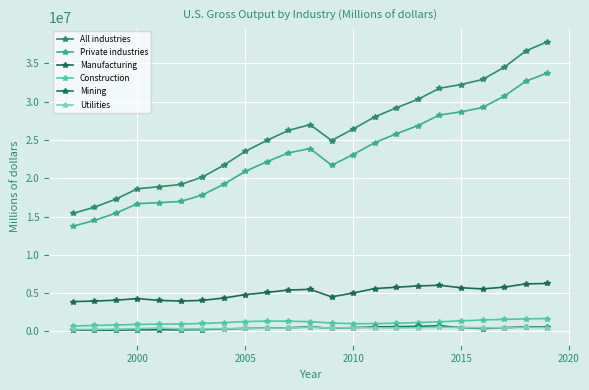

What is the value of the Private industries point at the 4th from the left?

16672777